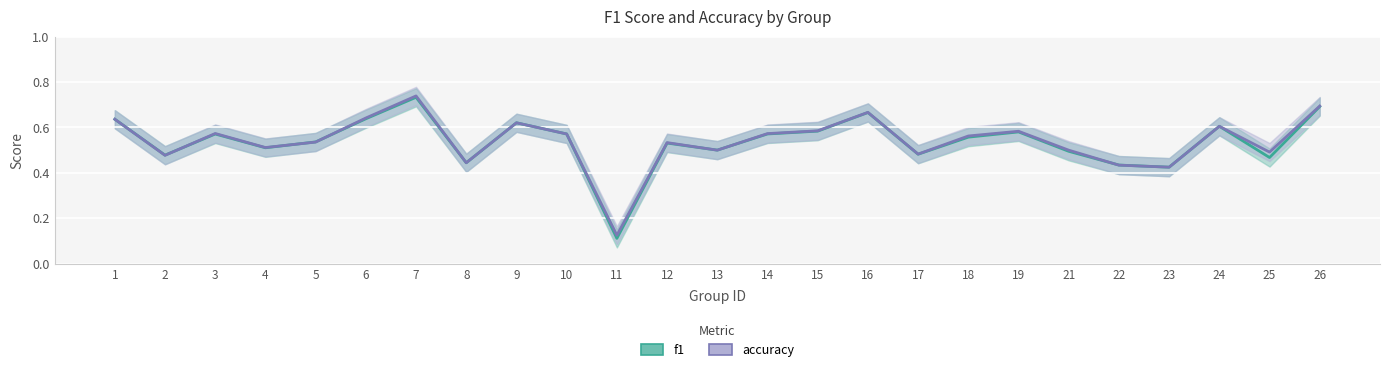

At which category is the sum across all series the highest?

7